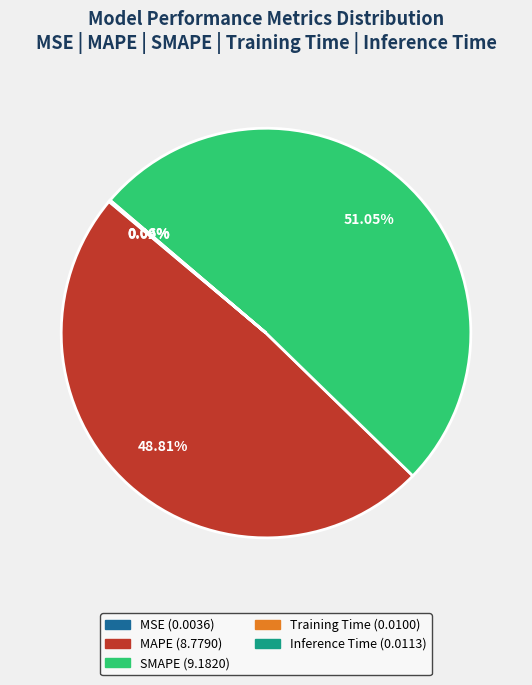

Is there any slice that represents more than half of the pie?

Yes